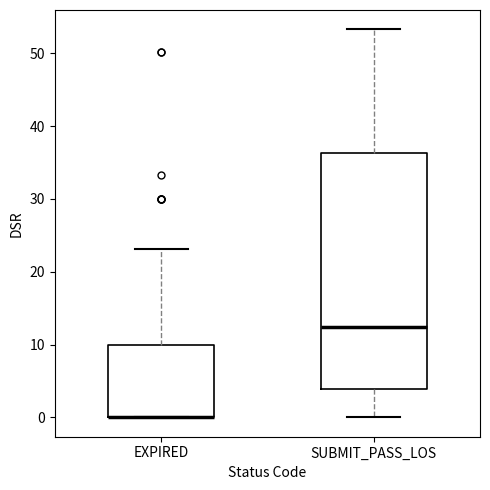

Reading left to right, read every box against the y-axis: the position of its median line, the range the box covers, and the ends of its whiskers. The values are not printed on the chart, so give them approximately, as read against the axis.

EXPIRED: median 0 (drawn on the box's lower edge), box 0 to 10, whiskers 0 to 23
SUBMIT_PASS_LOS: median 12, box 4 to 36, whiskers 0 to 53